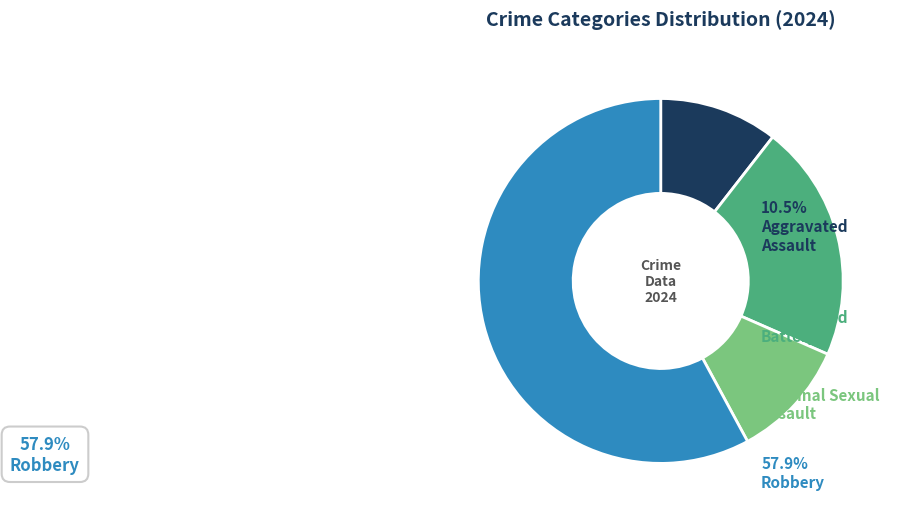

Is there any slice that represents more than half of the pie?

Yes